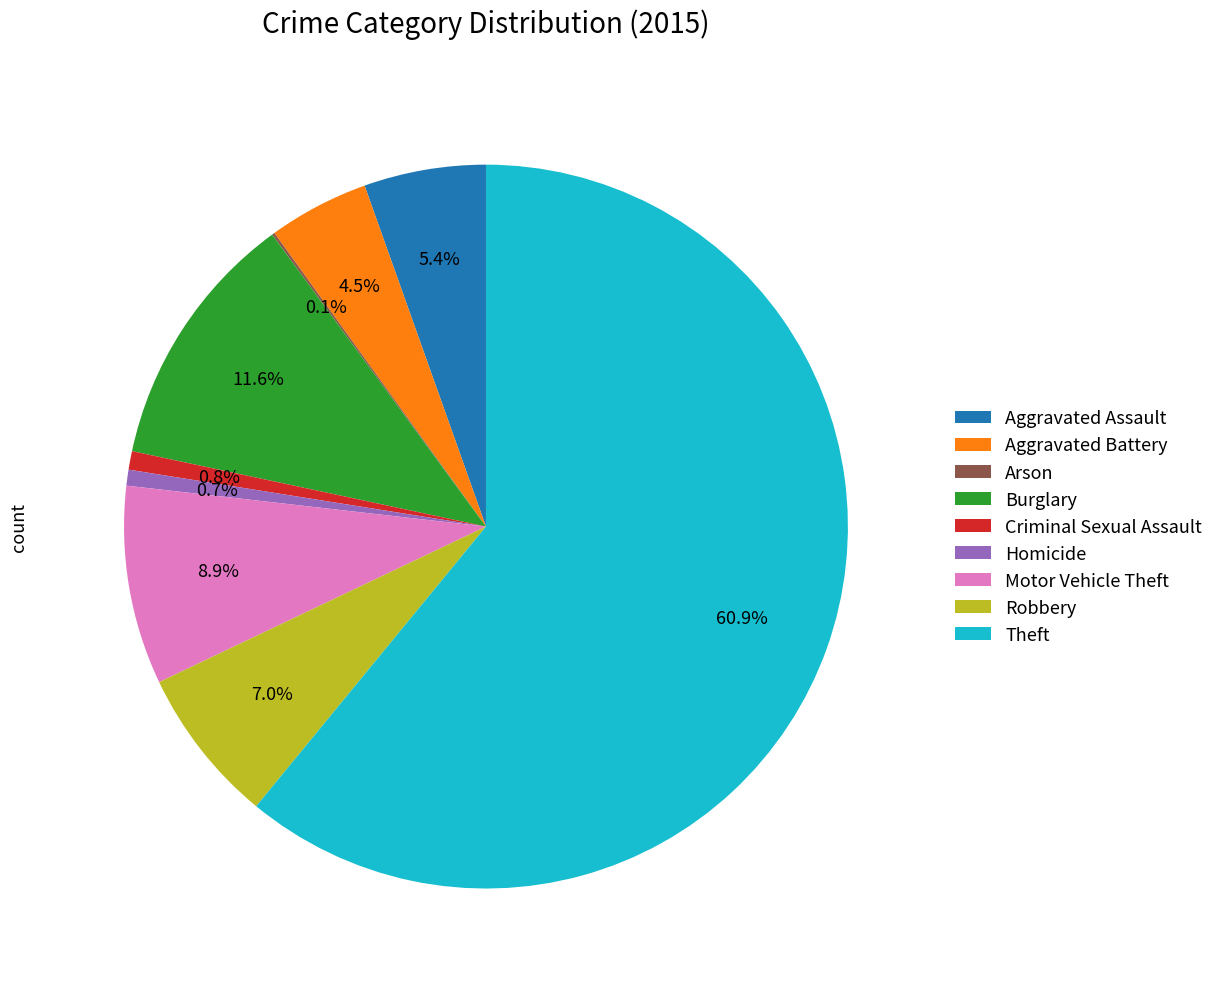

Approximately how many times larger is the value at Aggravated Assault compared to Aggravated Battery?

1.2